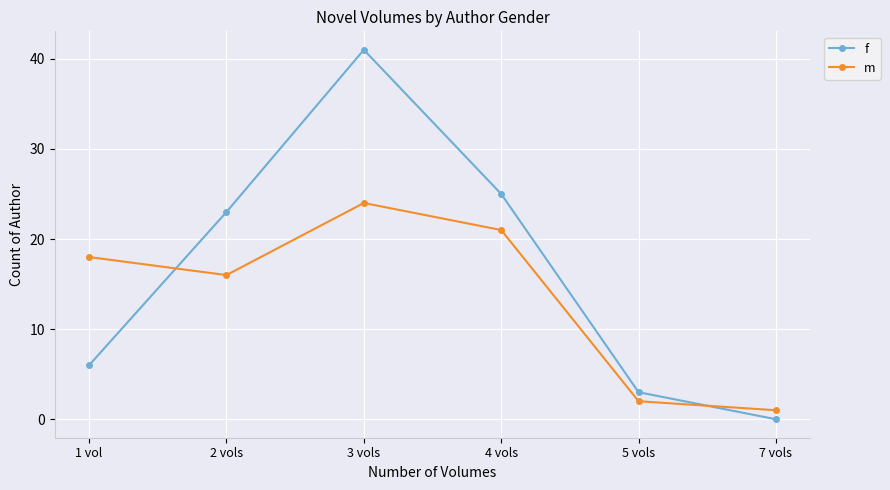

Does the chart have visible grid lines?

Yes